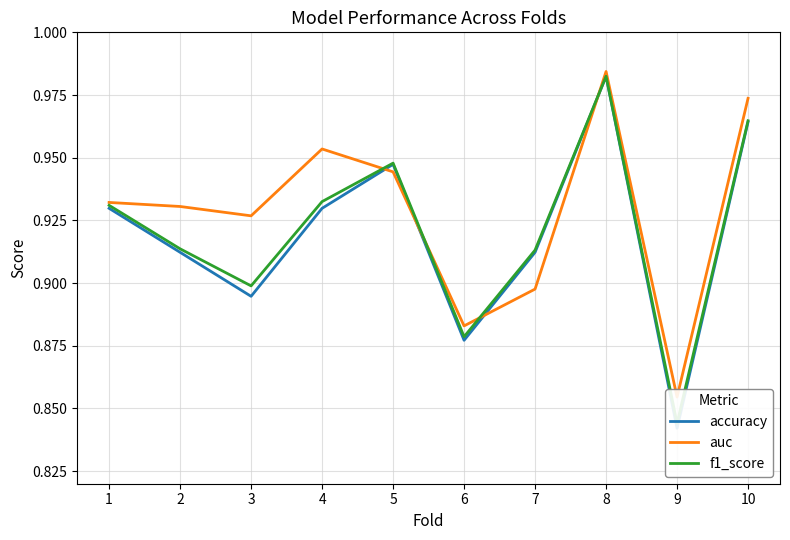

True or false: accuracy and auc intersect in this chart.

True